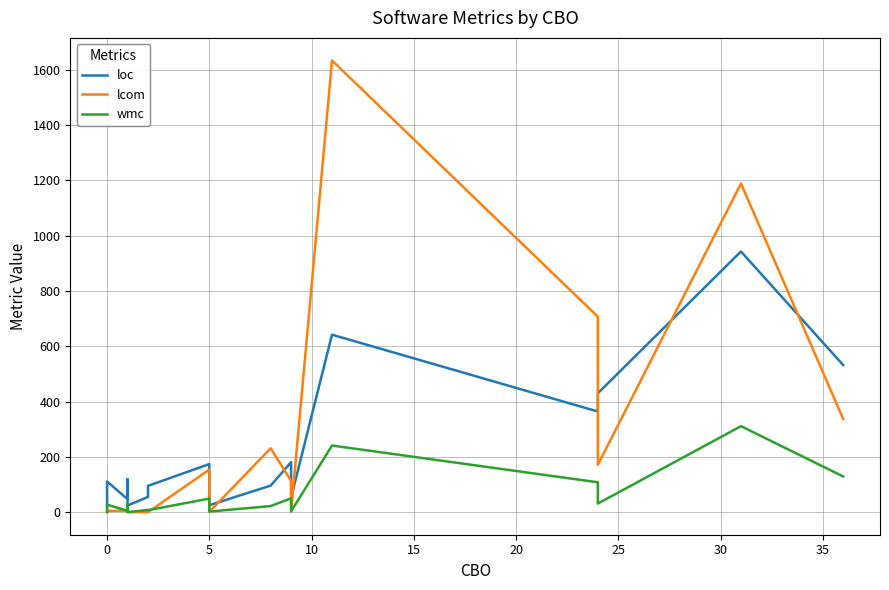

The value of wmc at 15 is 1. True or false?

False